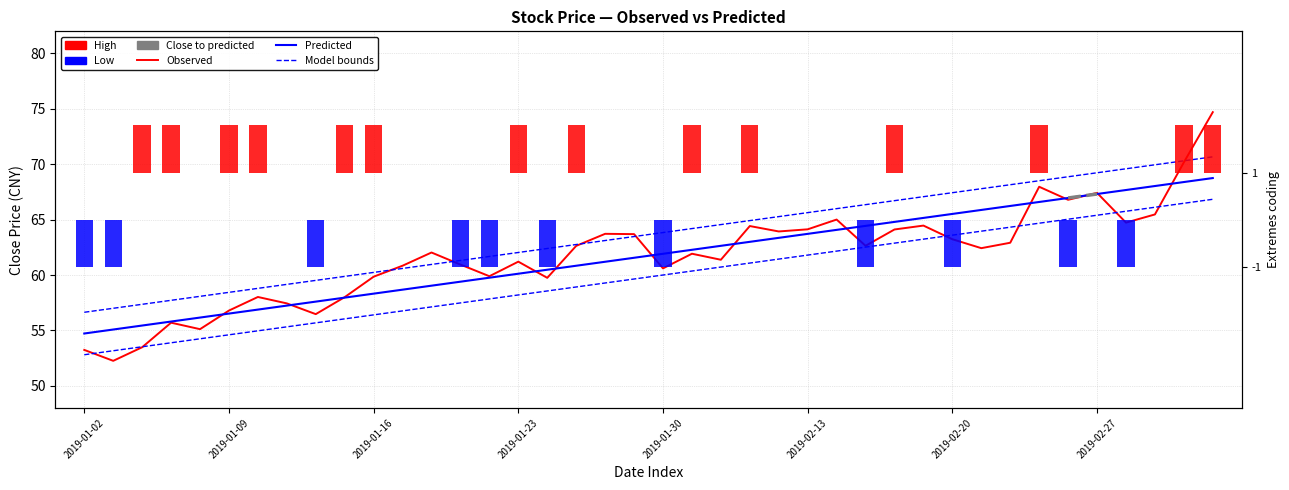

What is the difference between the second highest and minimum values in the Model bounds series?

13.7